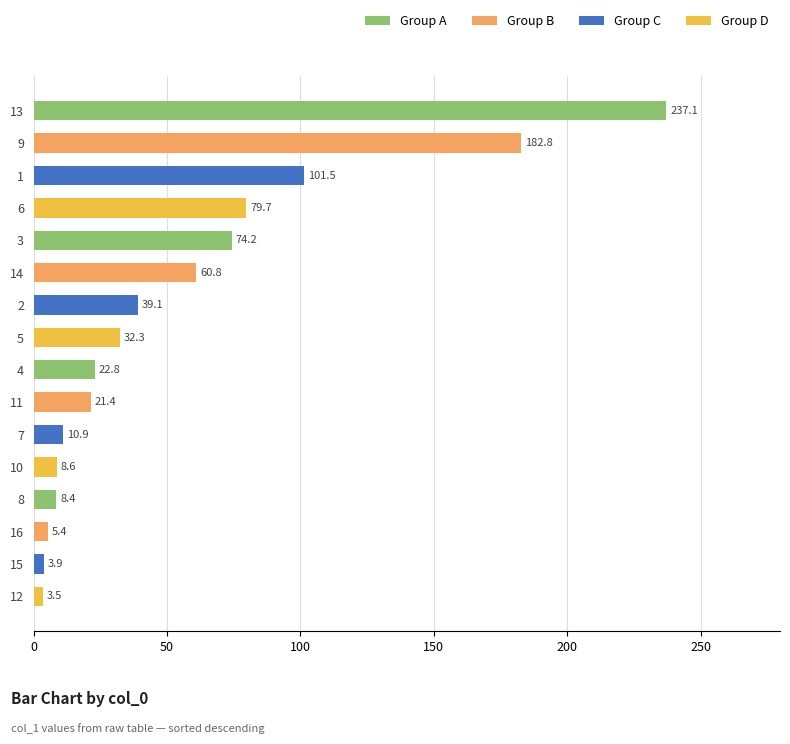

List the labels in order of value, smallest first.

12, 15, 16, 8, 10, 7, 11, 4, 5, 2, 14, 3, 6, 1, 9, 13